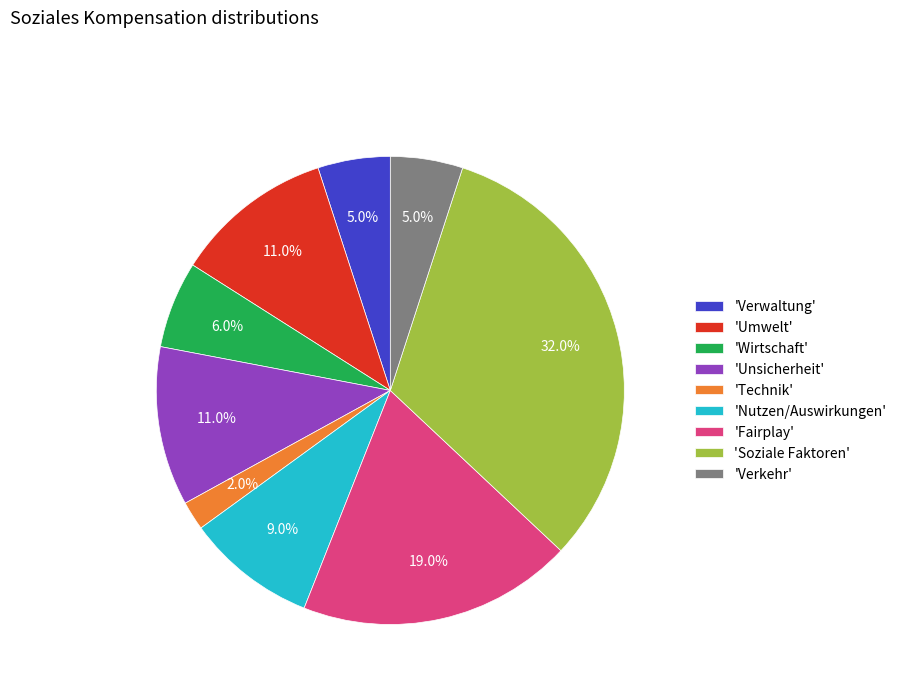

Does any single category account for the majority?

No